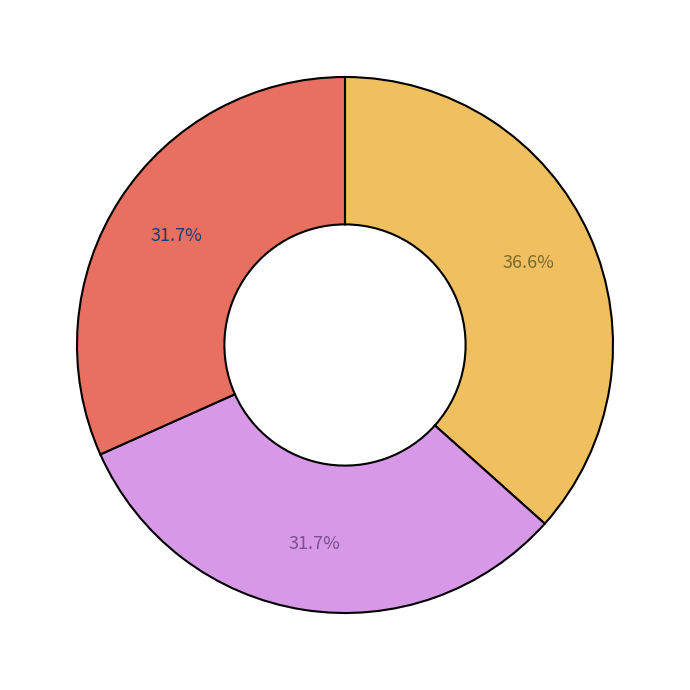

Is there any slice that represents more than half of the pie?

No